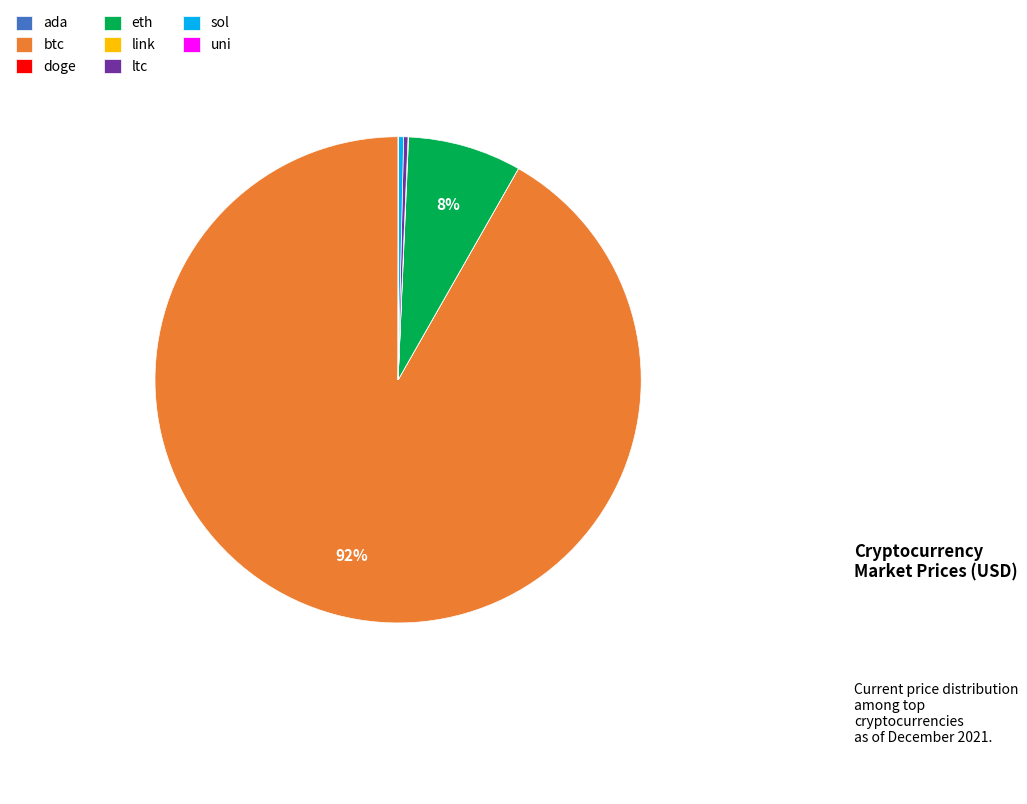

Is the sum of ltc and btc greater than half?

Yes